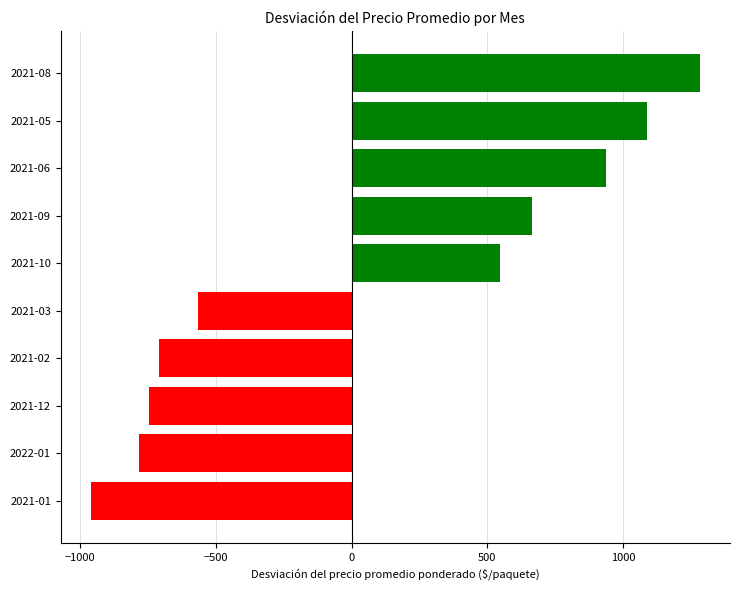

The value at 2021-05 is 658.5. True or false?

False